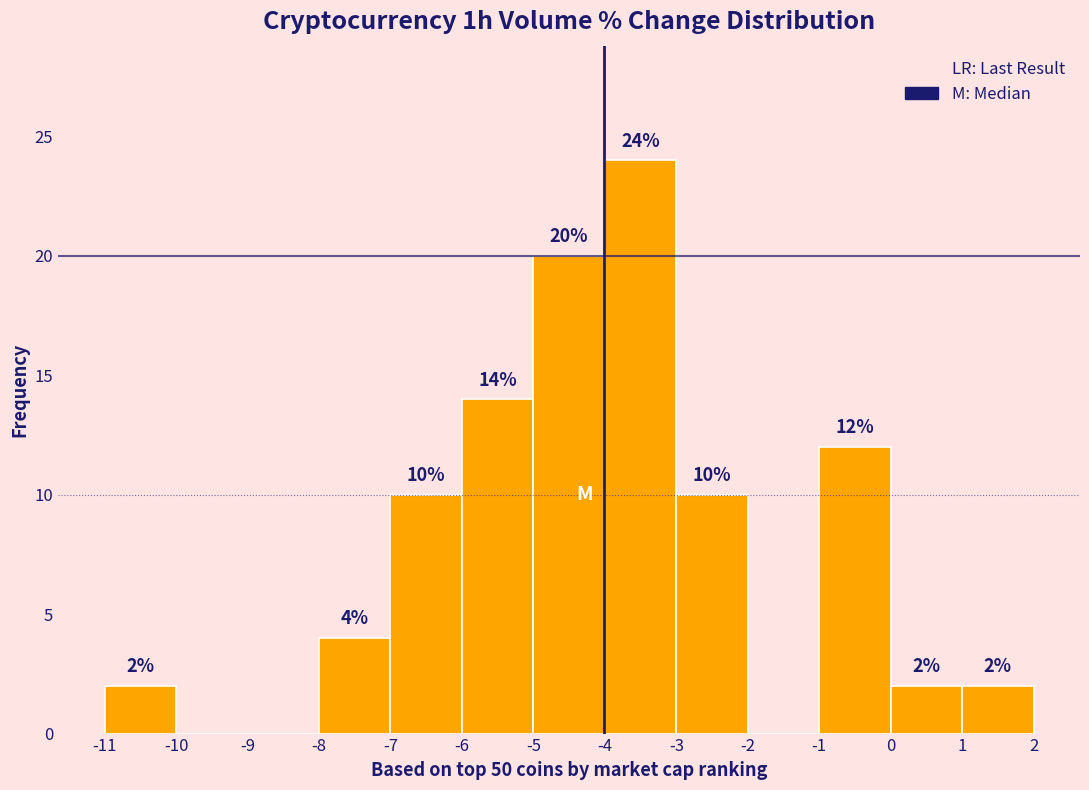

Over which range of the x-axis is the bar tallest?

-4 to -3